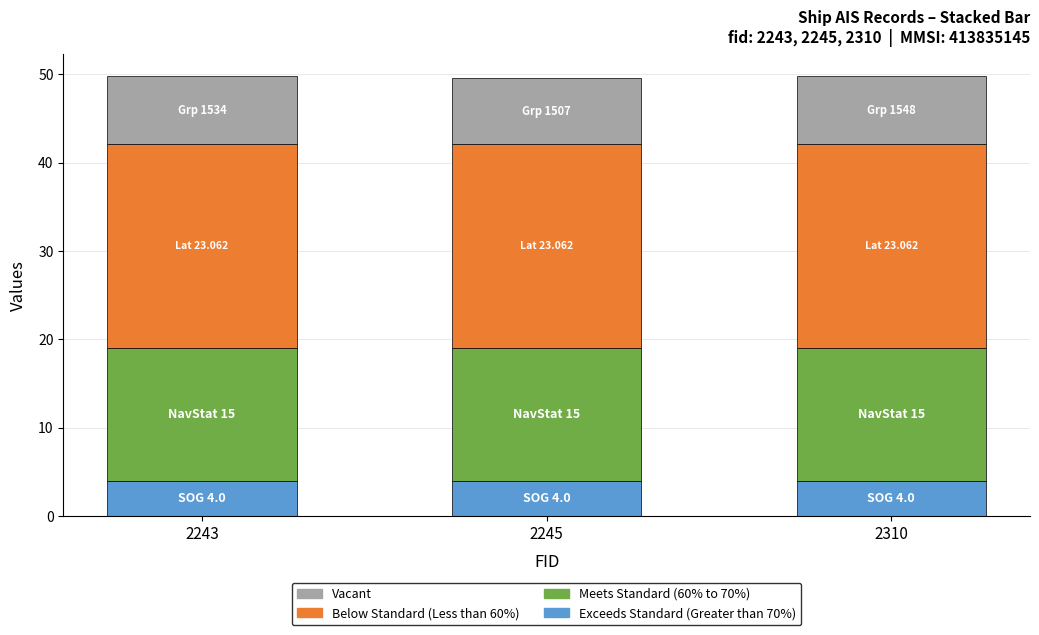

What is the sum of all Exceeds Standard (Greater than 70%) values?

12.0